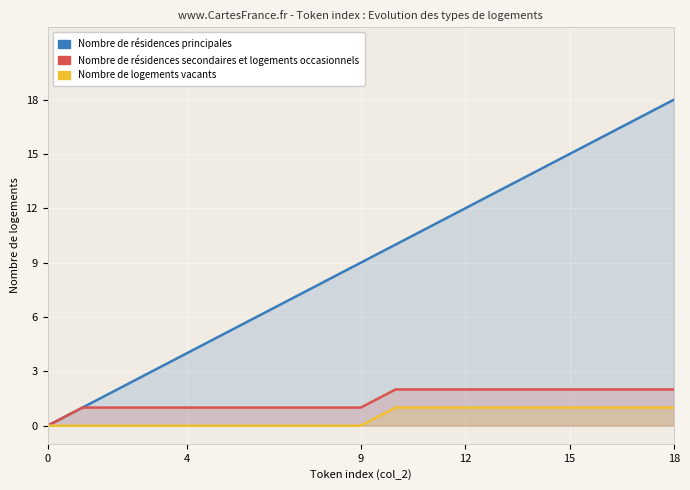

Which series has the largest range (max minus min)?

Nombre de résidences principales